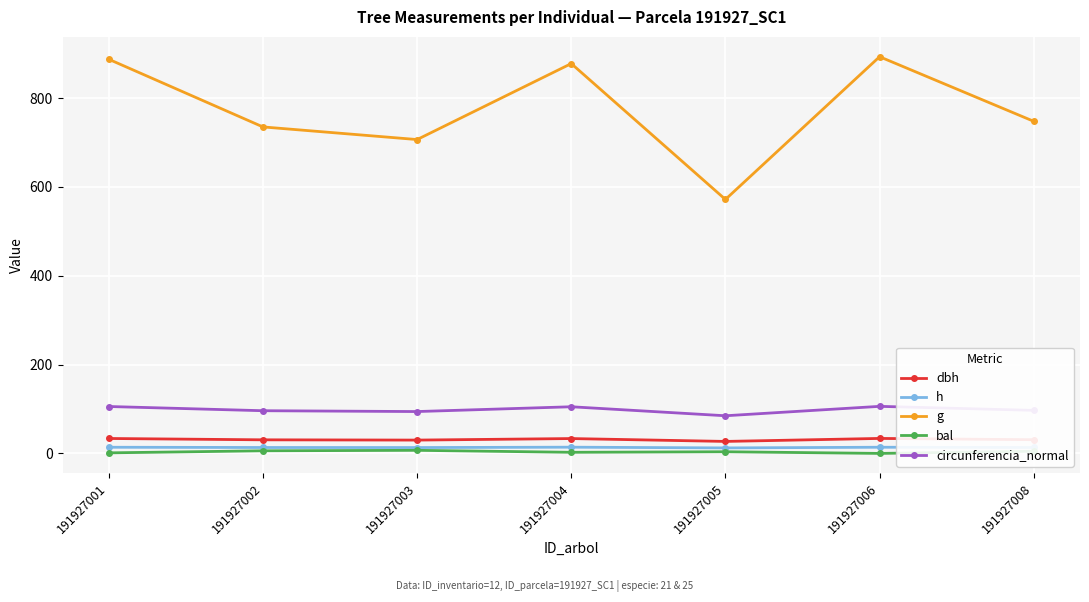

What is the maximum value for bal?

7.0